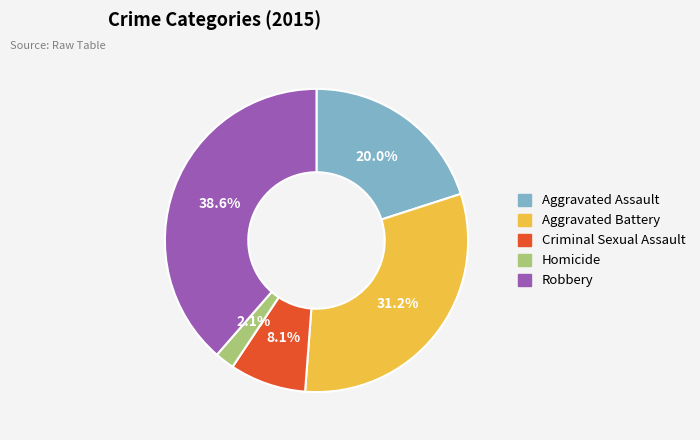

What is the total percentage of Robbery and Homicide?

40.7%